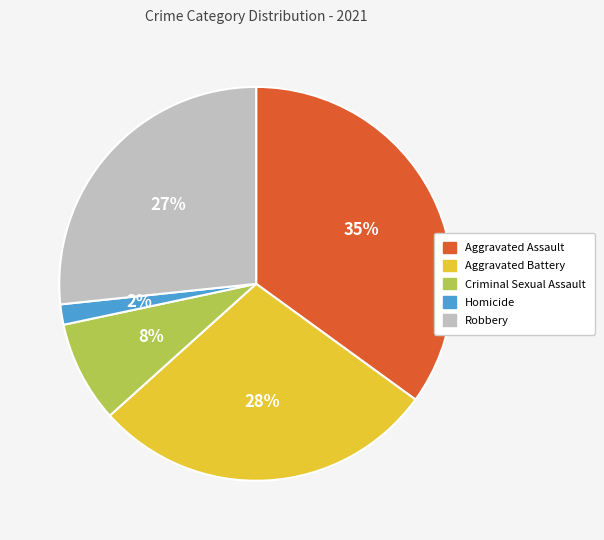

Do Aggravated Battery and Robbery together represent more than half of the pie?

Yes